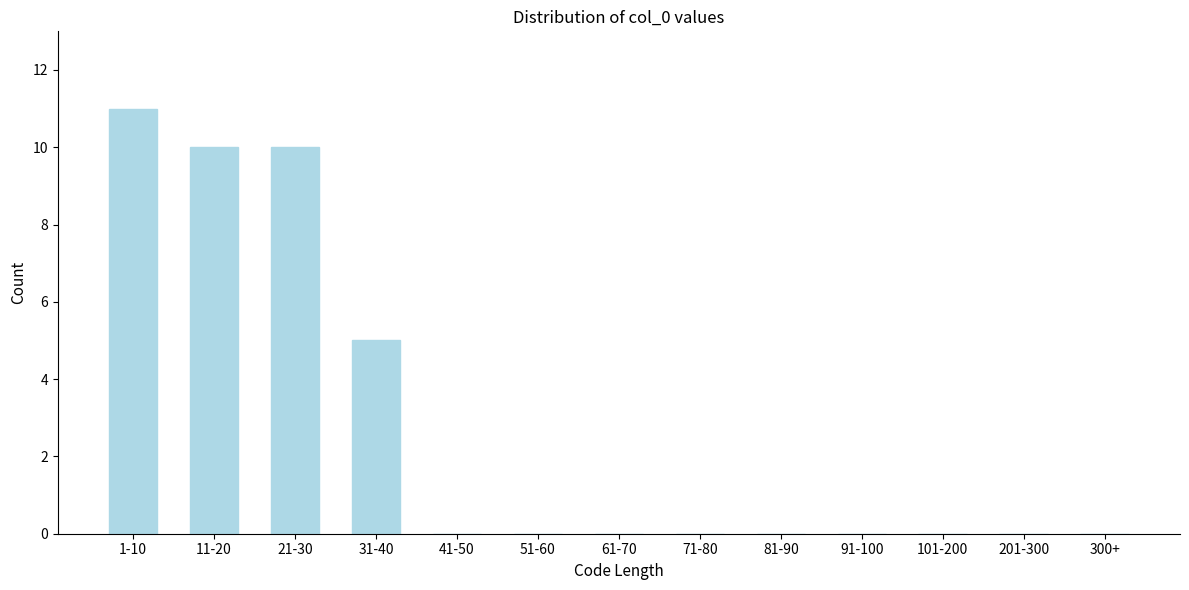

Reading left to right, list all the values displayed in this chart.

1-10=11	11-20=10	21-30=10	31-40=5	41-50=0	51-60=0	61-70=0	71-80=0	81-90=0	91-100=0	101-200=0	201-300=0	300+=0